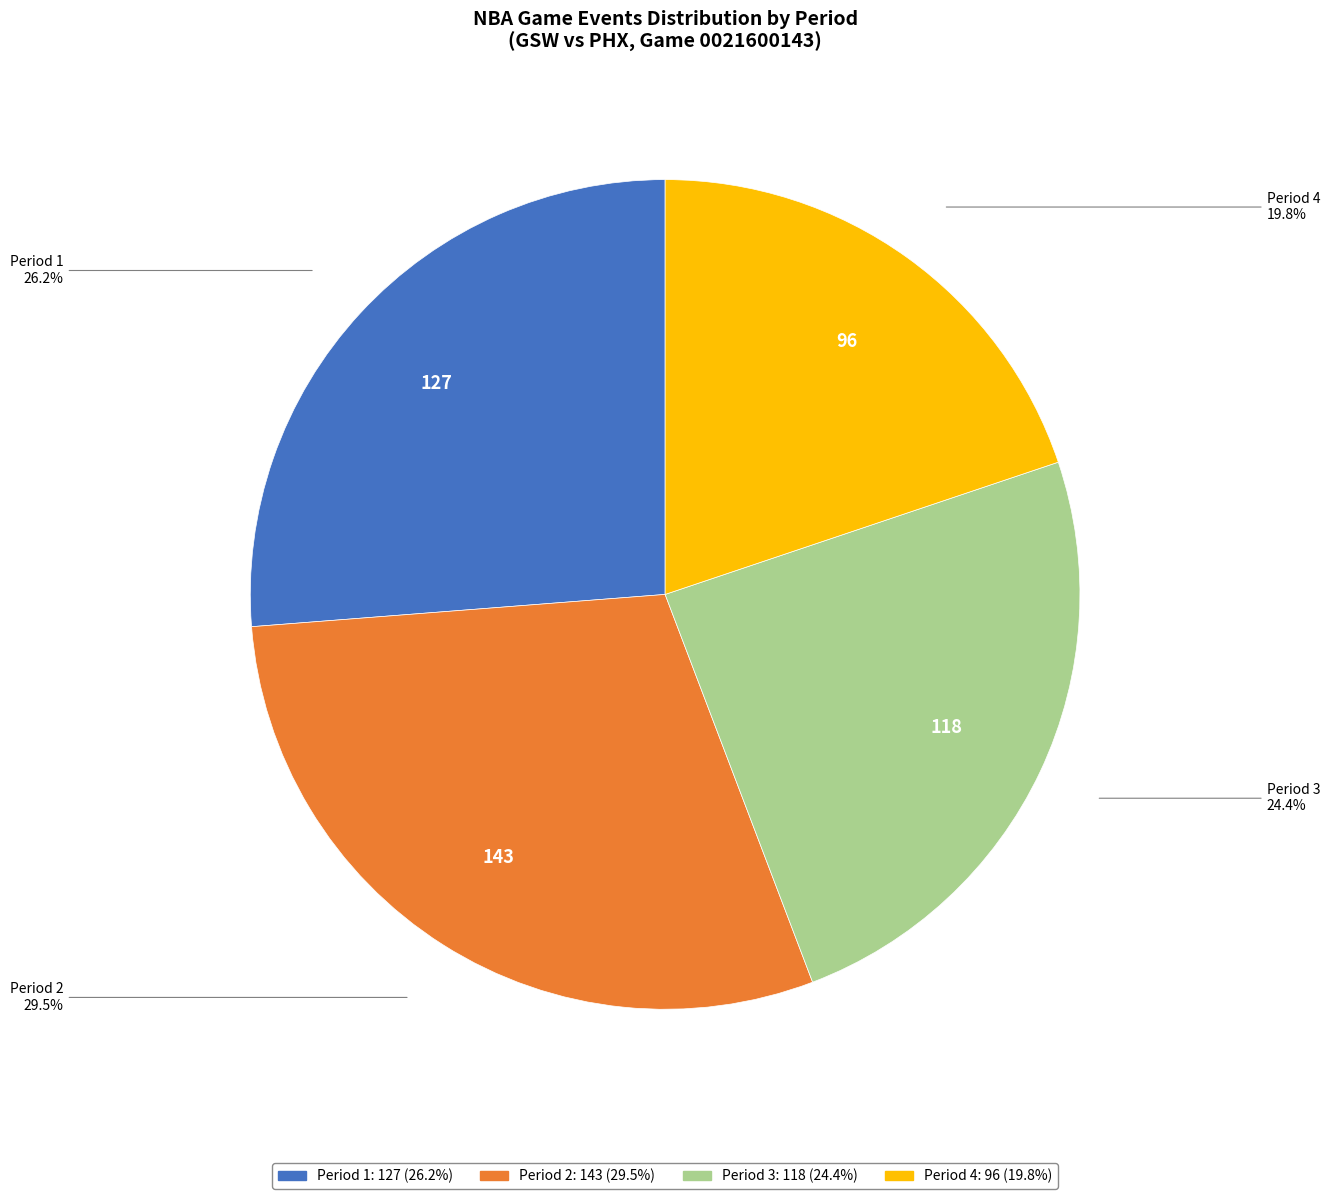

Is it true that Period 3 is 24% of the pie?

True